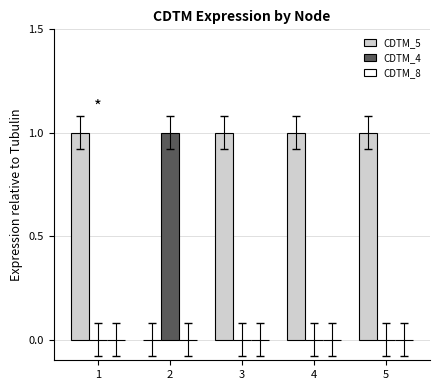

At which label does CDTM_4 reach its peak?

2